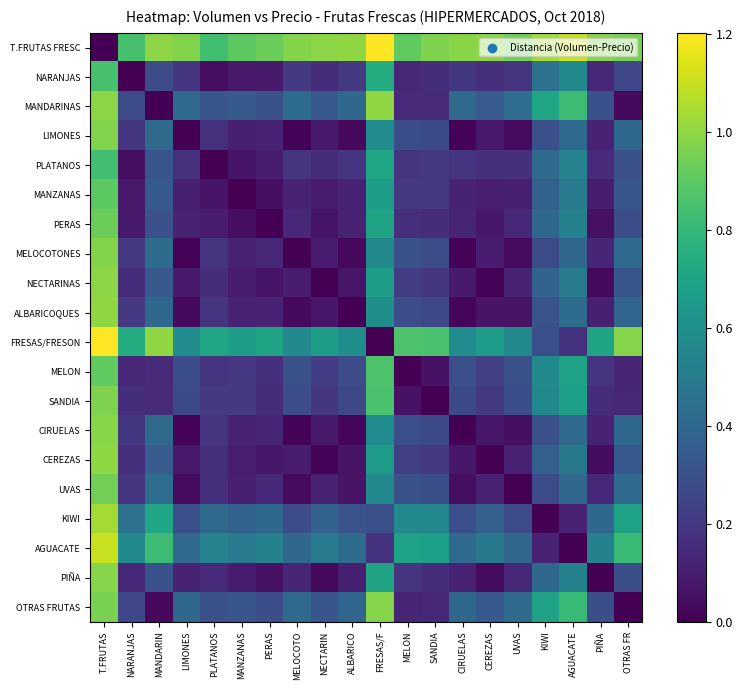

At how many categories does at least one series exceed 0?

20